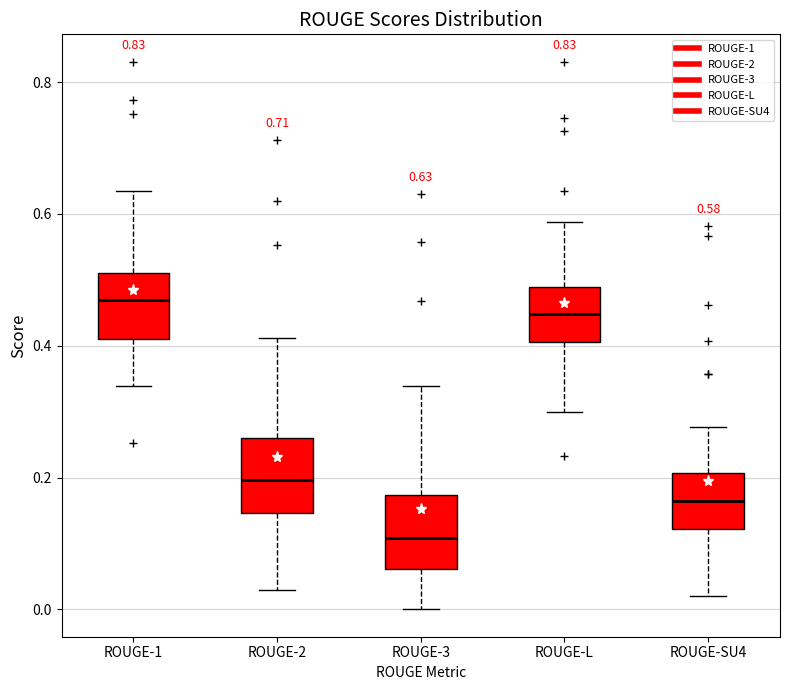

Which box's median line is the lowest?

ROUGE-3